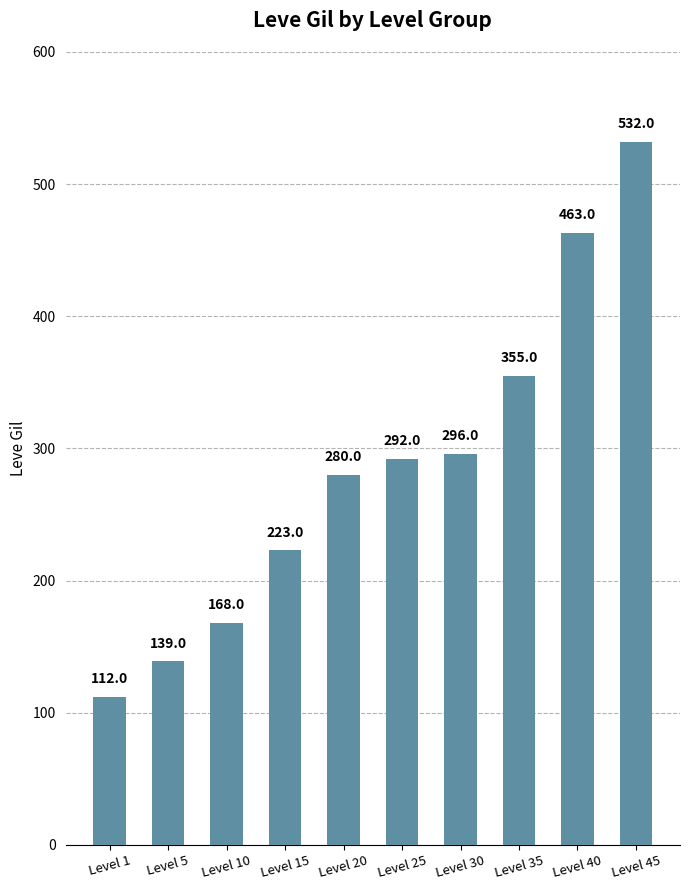

Reading left to right, transcribe all the data shown in this chart.

Level 1=112	Level 5=139	Level 10=168	Level 15=223	Level 20=280	Level 25=292	Level 30=296	Level 35=355	Level 40=463	Level 45=532